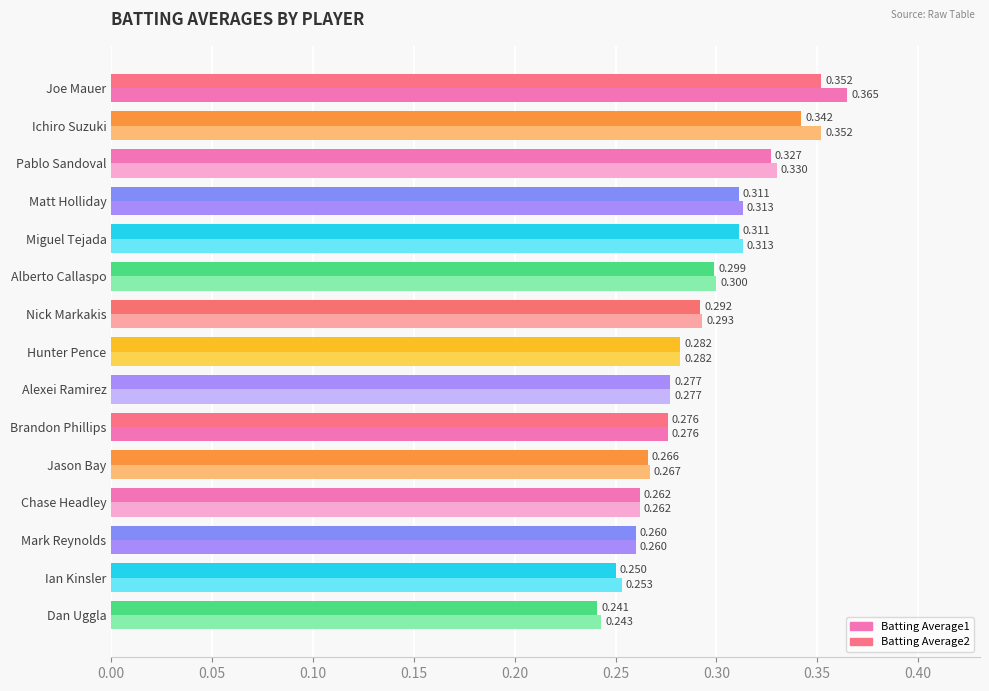

How many data points does each series have?

15